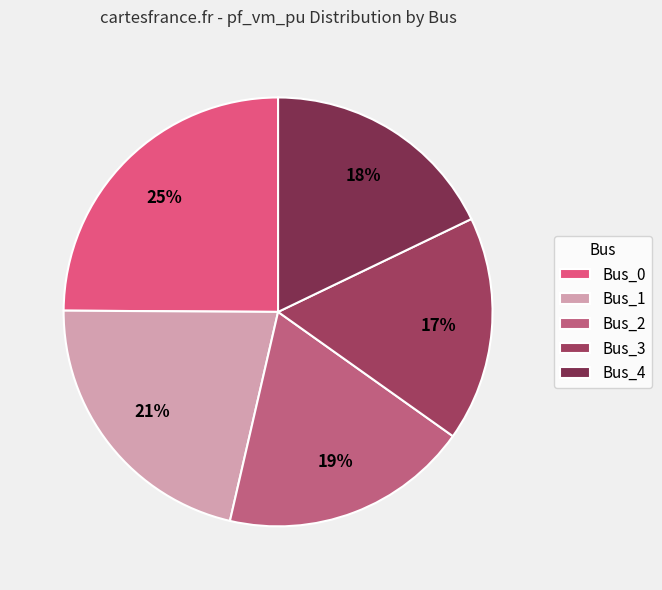

Is there a majority slice in this chart?

No